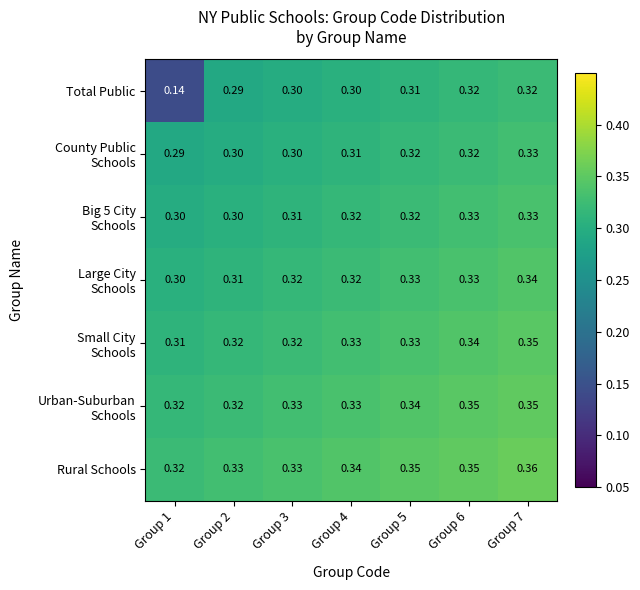

Which series has the largest range (max minus min)?

Total Public